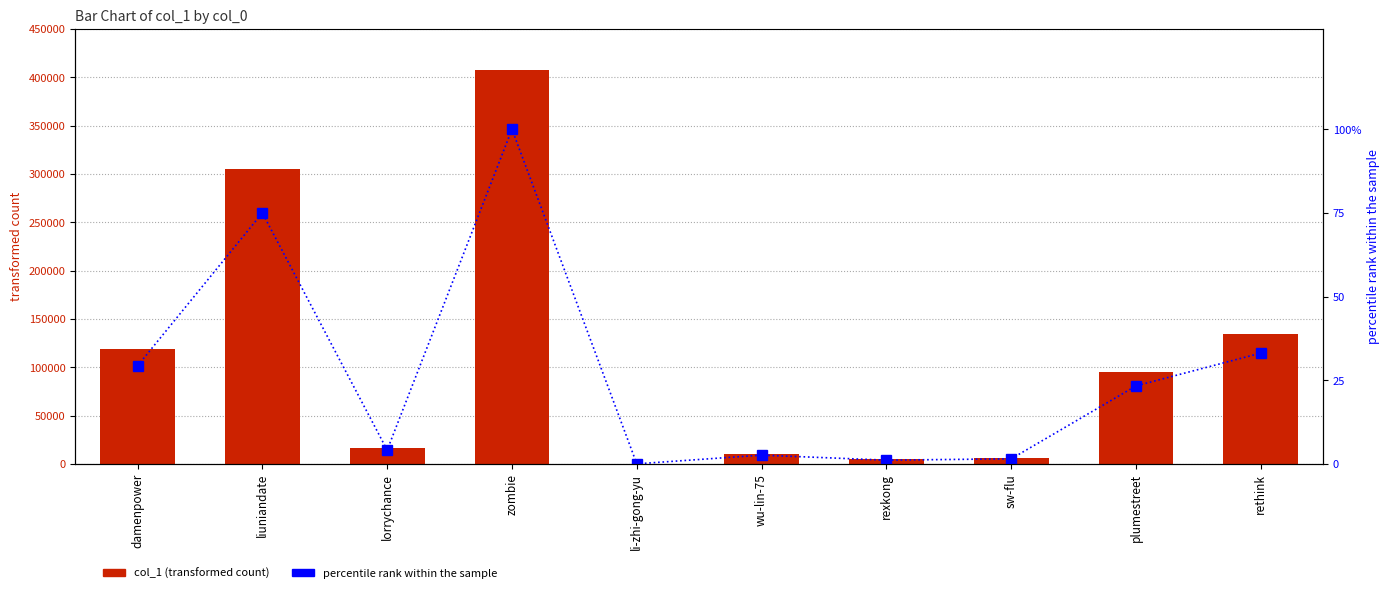

Is it true that percentile rank equals 1.1 at rexkong?

True